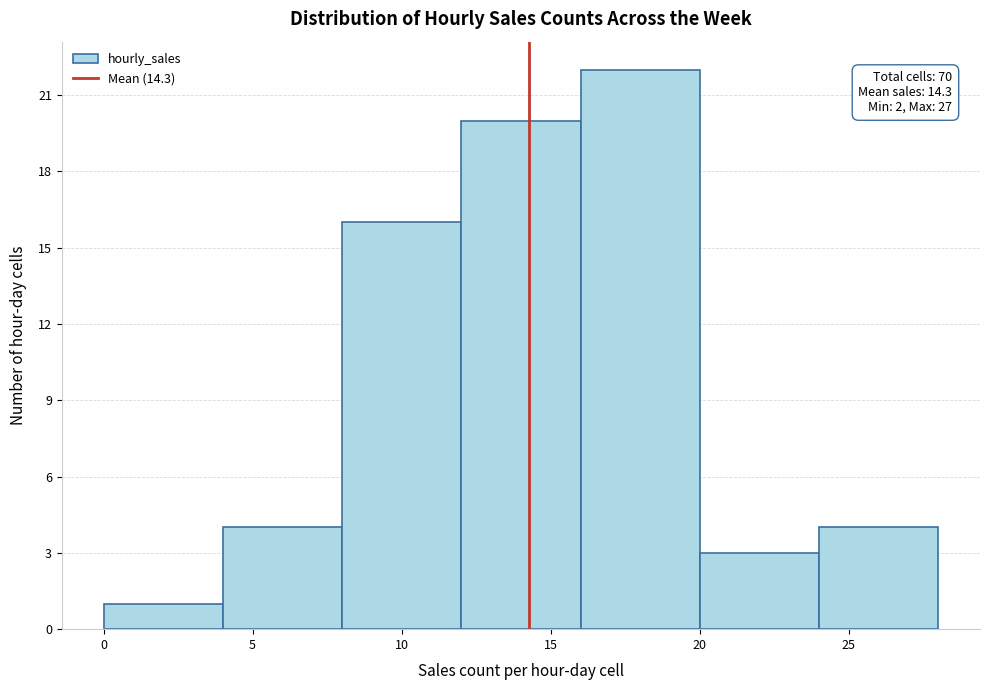

Over which range of the x-axis is the bar tallest?

16 to 20